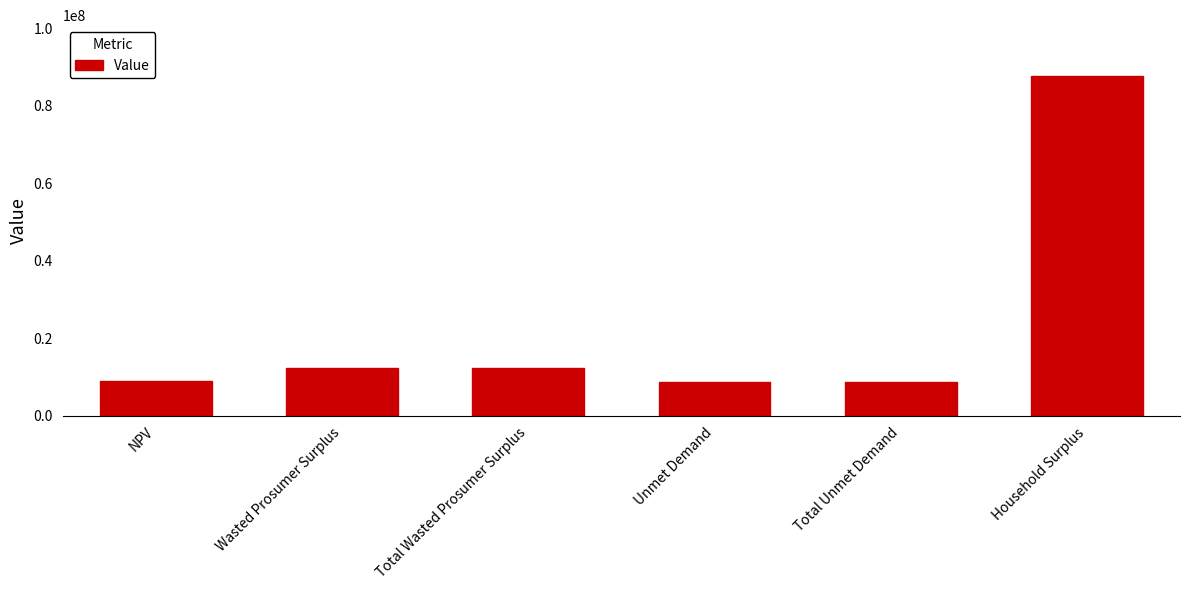

What is the ratio of the value at Unmet Demand to the value at Wasted Prosumer Surplus?

0.7